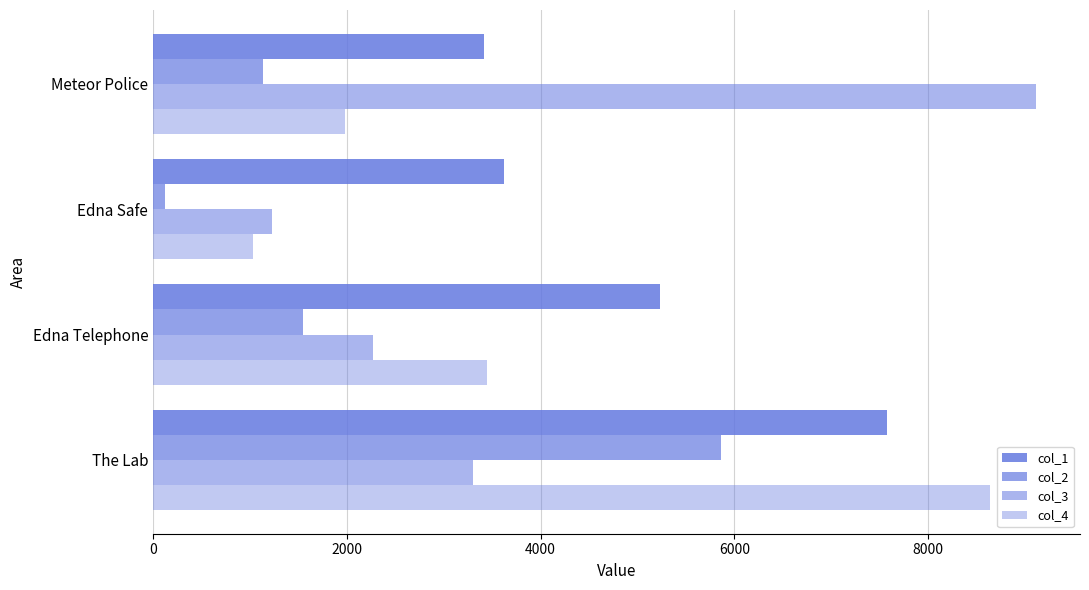

What is the difference between the maximum and second lowest values in the col_4 series?

6663